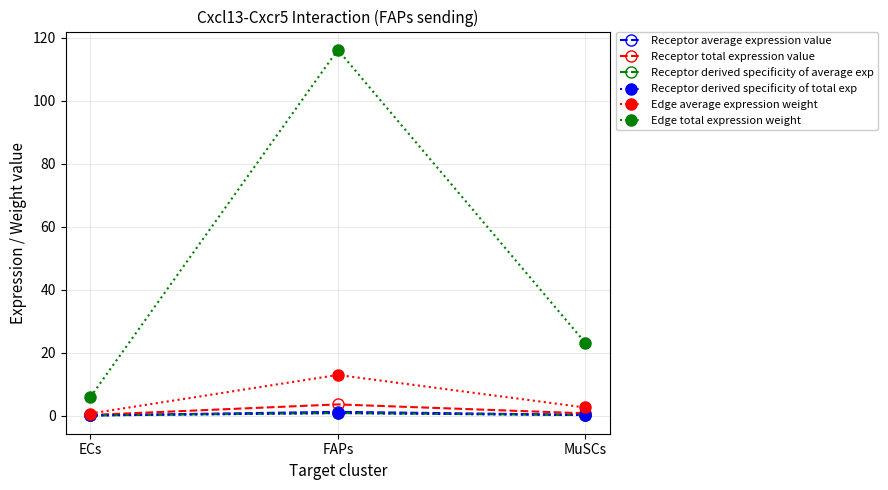

What is the label of the 2nd point from the right?

FAPs